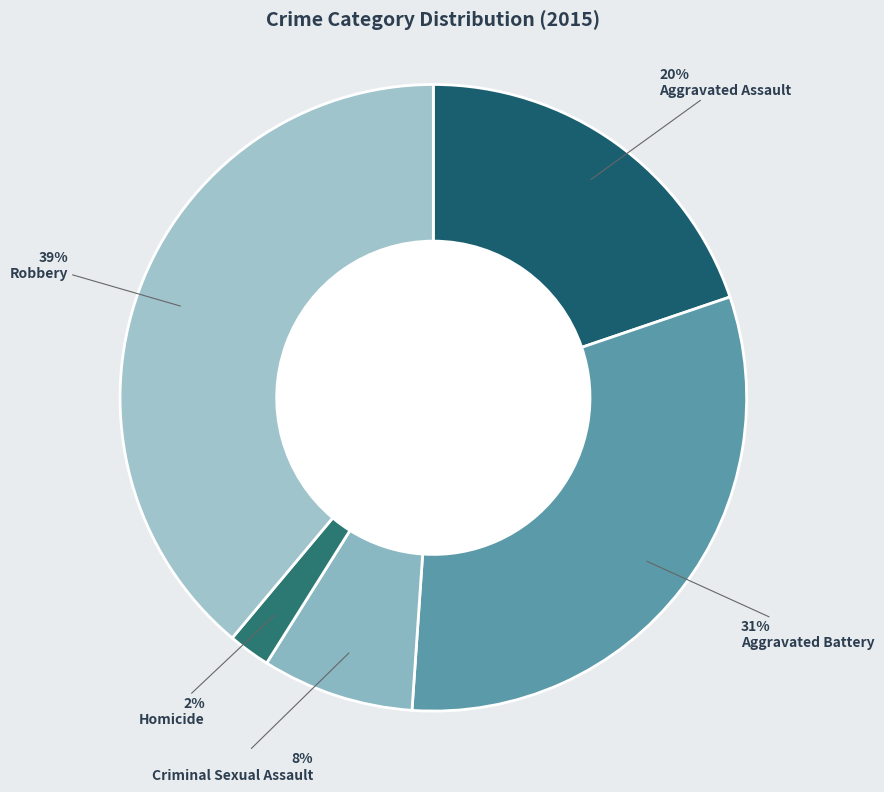

True or false: Homicide accounts for 1% of the total.

False